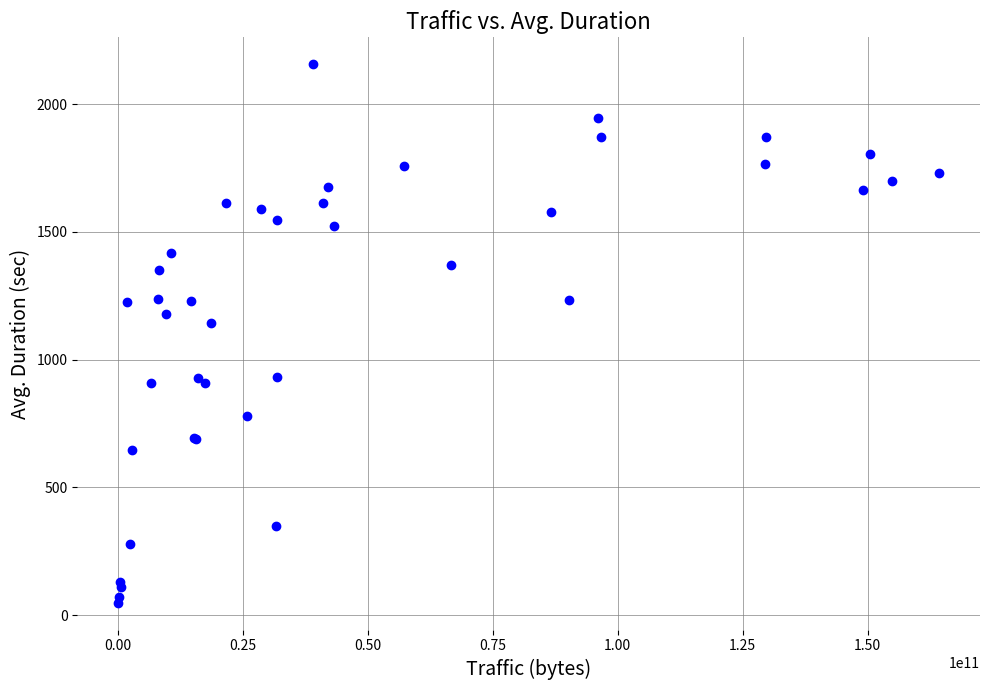

What Y value in the scatter plot is closest to 1102?

1144.4